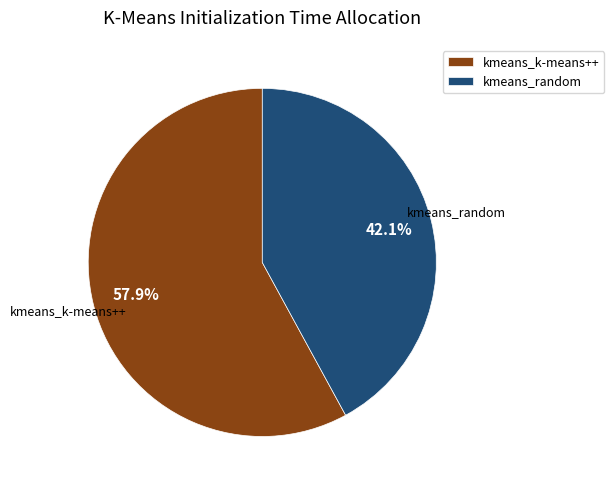

What is the ratio of the value at kmeans_random to the value at kmeans_k-means++?

0.7